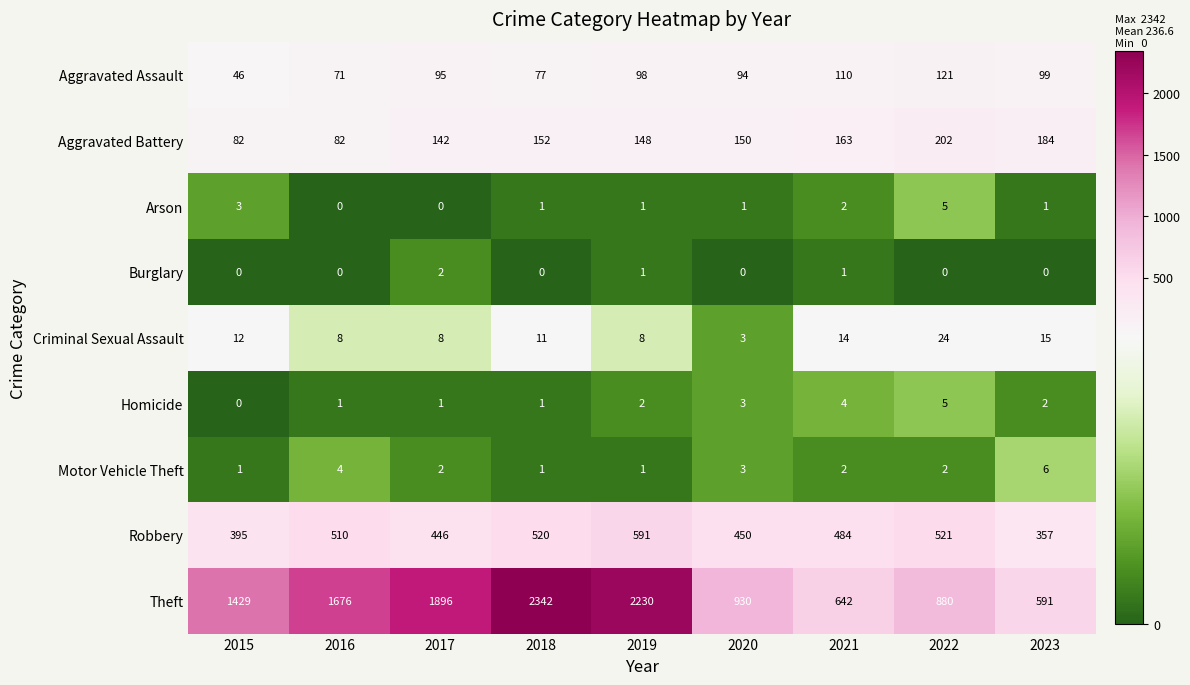

The Criminal Sexual Assault series shows 12 at 2015. True or false?

True